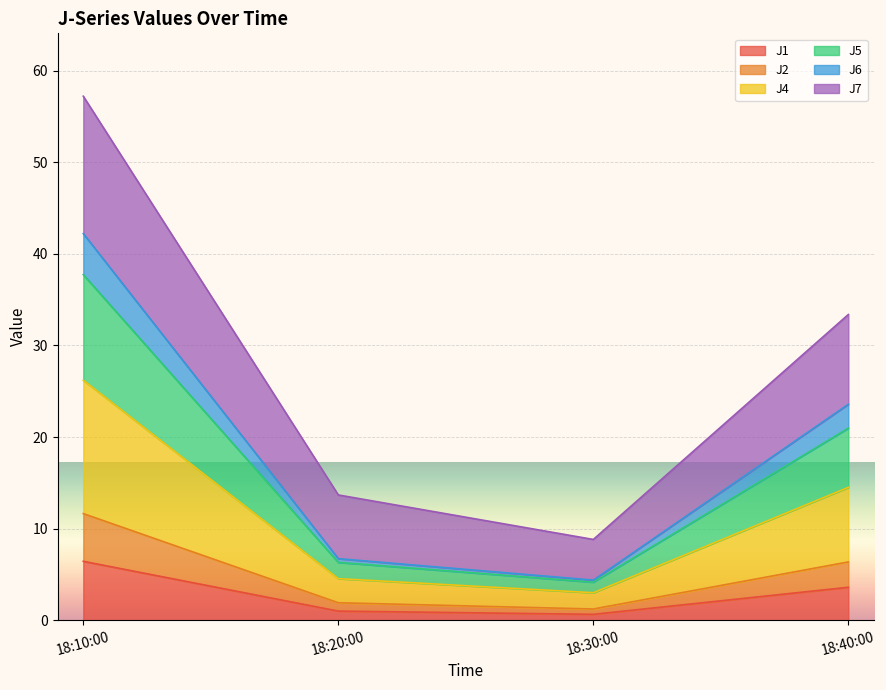

How many series are shown in this chart?

6